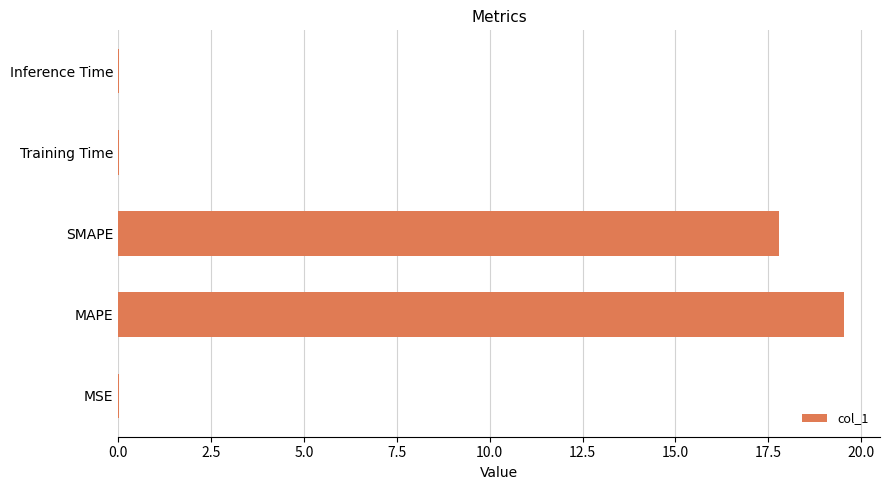

What is the average value?

7.5